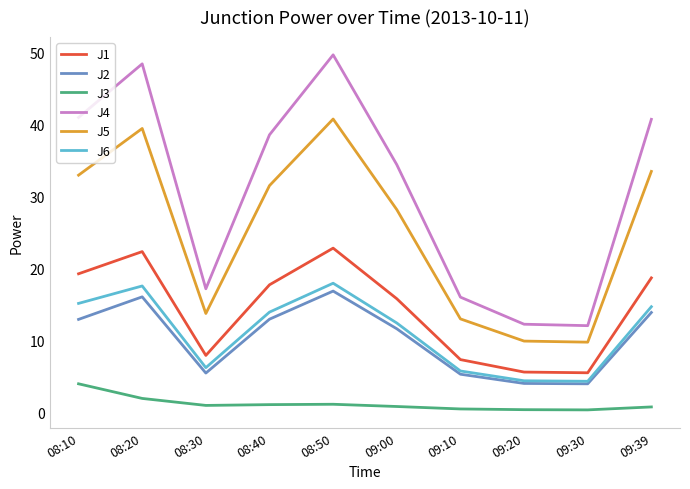

True or false: J5 and J4 intersect in this chart.

False